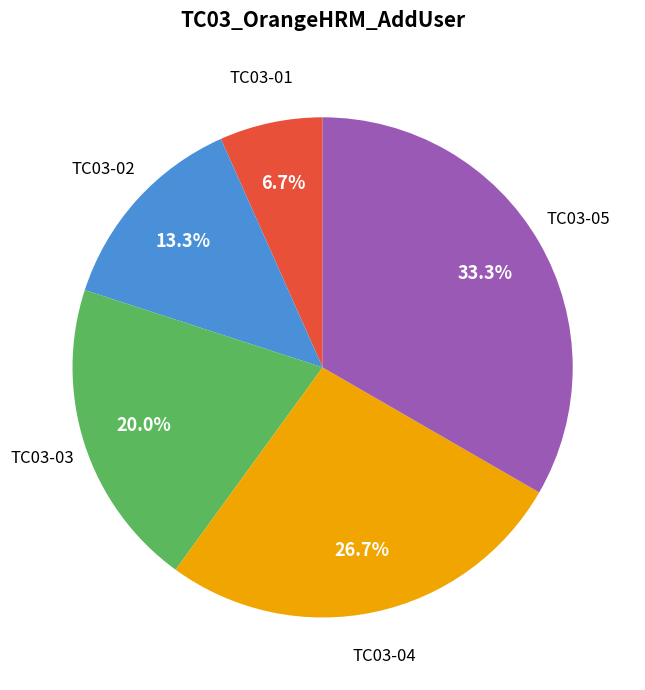

Approximately how many times larger is the value at TC03-03 compared to TC03-05?

0.6